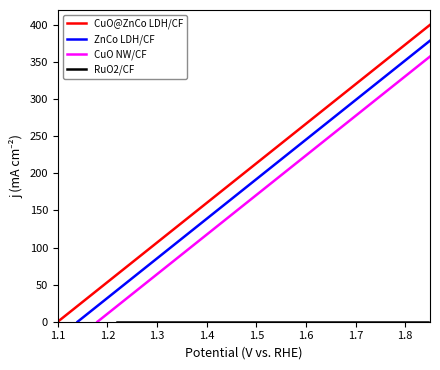

What is the value of the ZnCo LDH/CF point at the 11th from the left?

333.3